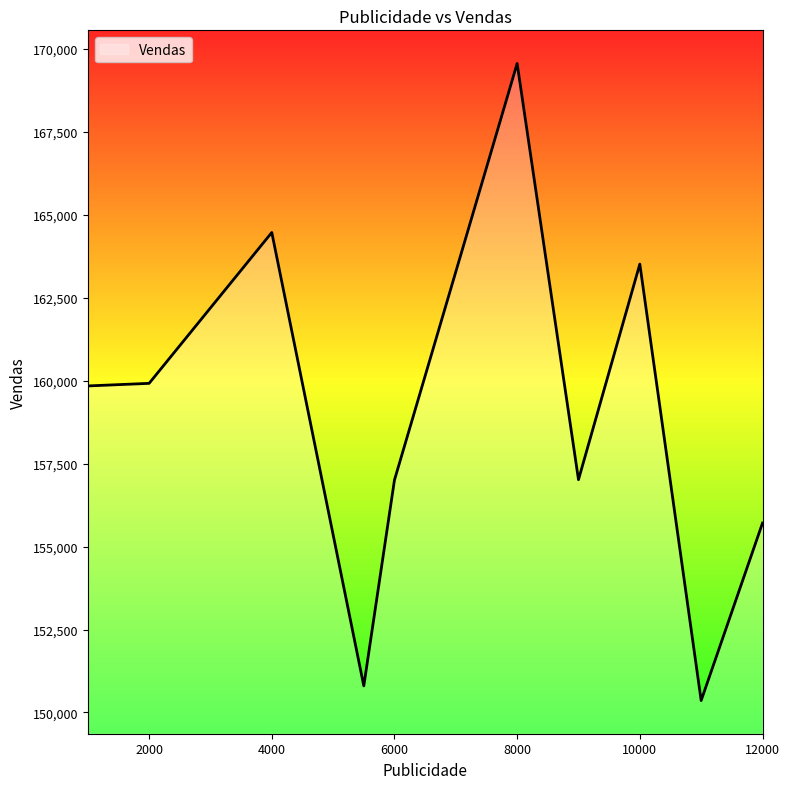

What is the difference between the maximum and minimum values?

19206